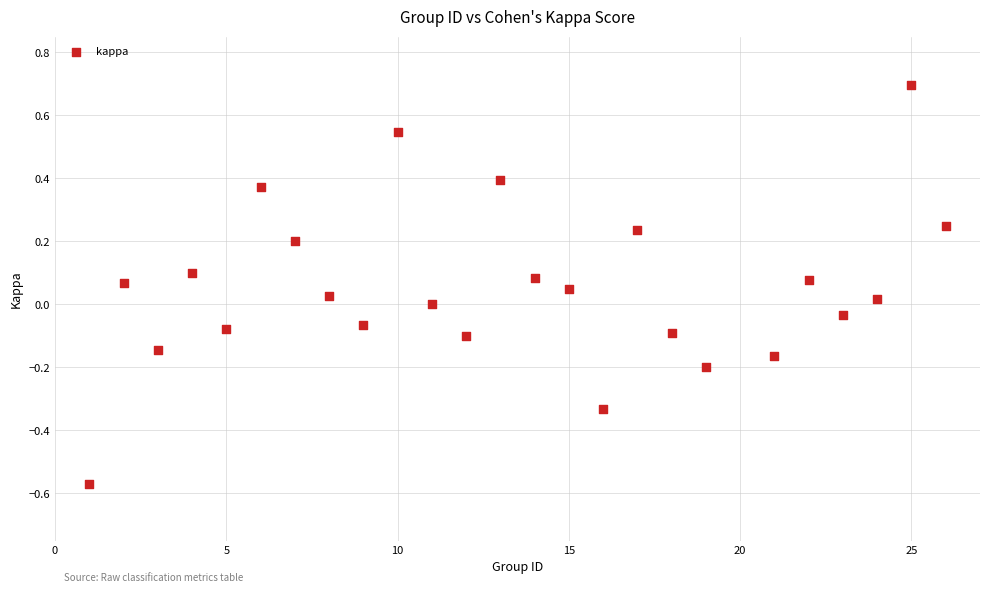

What is the range of Y values (max minus min)?

1.3